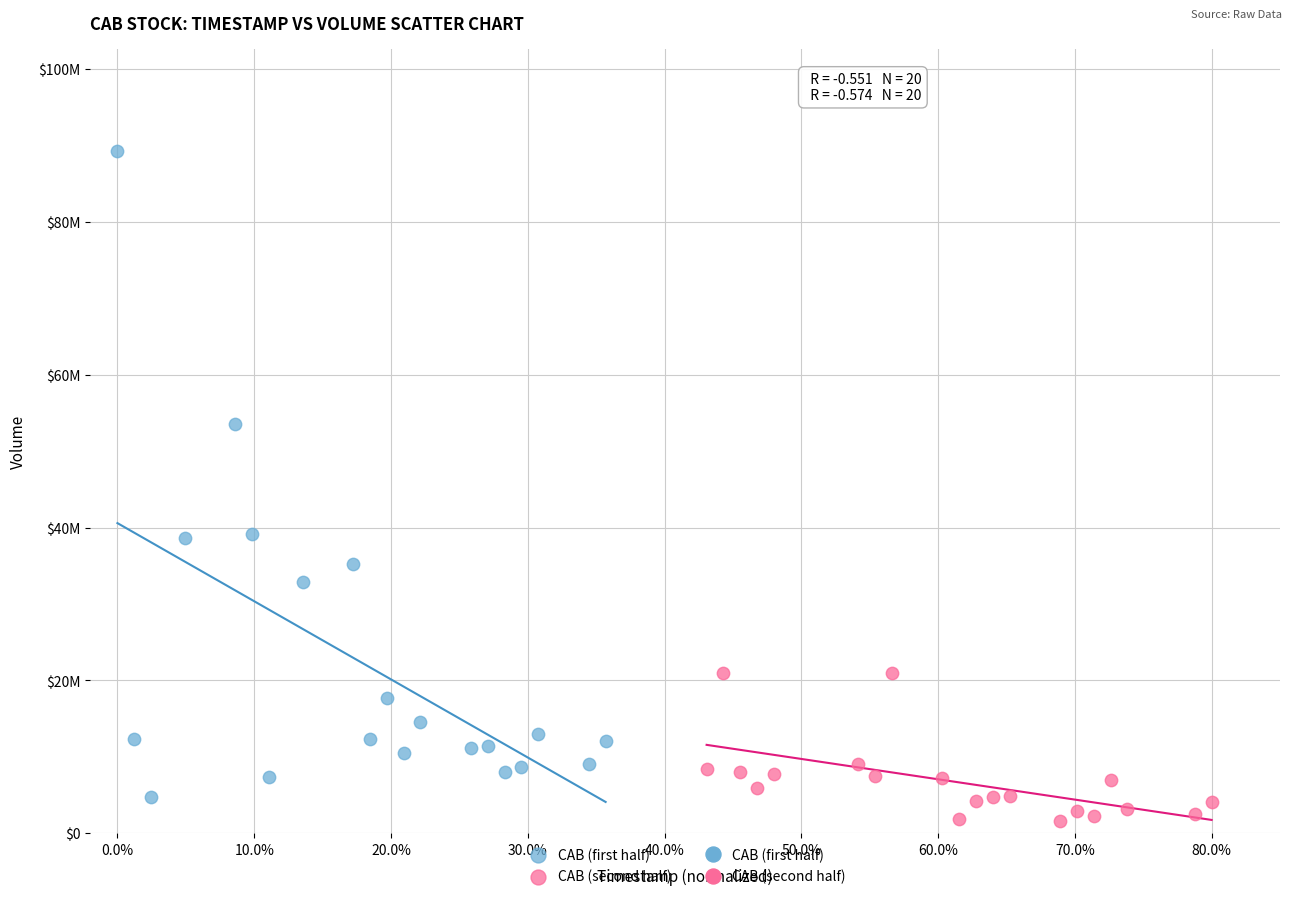

Which series has the widest spread of Y values?

CAB (first half)